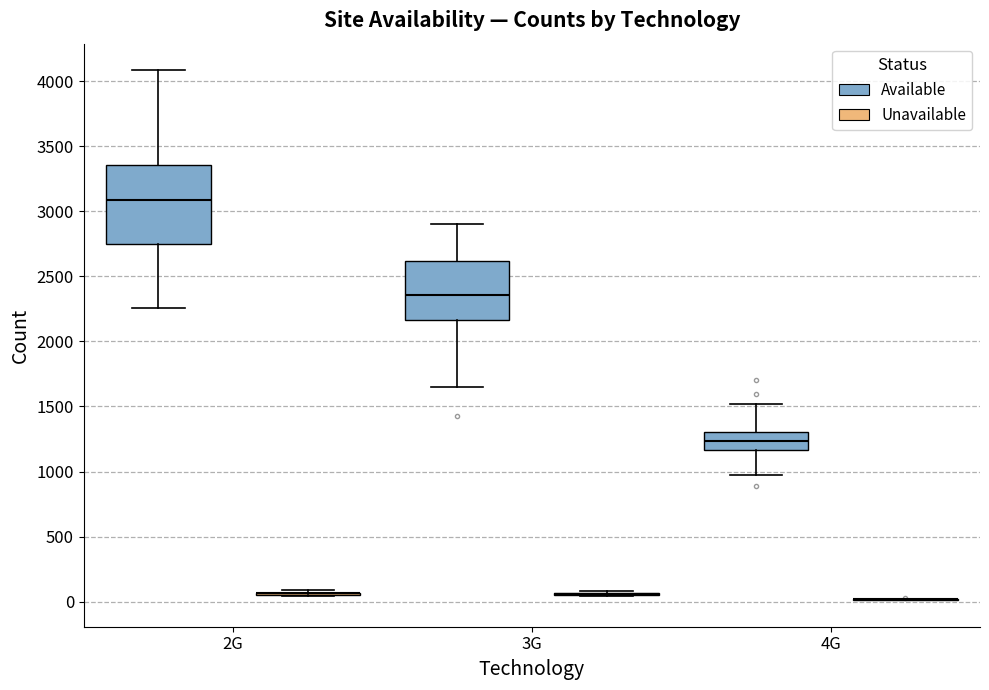

Reading left to right, transcribe this box plot: for each box, give where its median line is, the range the box spans, and where its two whiskers end, as read against the y-axis. The values are not printed on the chart, so give them approximately, as read against the axis.

2G (Available): median 3100, box 2750 to 3350, whiskers 2250 to 4100
2G (Unavailable): box collapsed to a line at 50, whiskers 50 to 100
3G (Available): median 2350, box 2150 to 2600, whiskers 1650 to 2900
3G (Unavailable): box collapsed to a line at 50, whiskers 50 to 100
4G (Available): median 1250, box 1150 to 1300, whiskers 950 to 1500
4G (Unavailable): box collapsed to a line at 0, whiskers 0 to 0